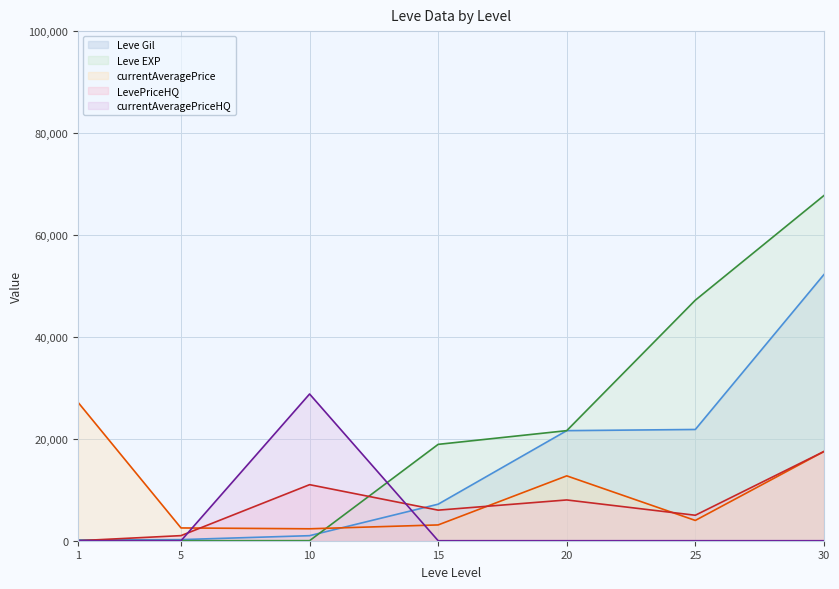

Which series has the largest range (max minus min)?

Leve EXP